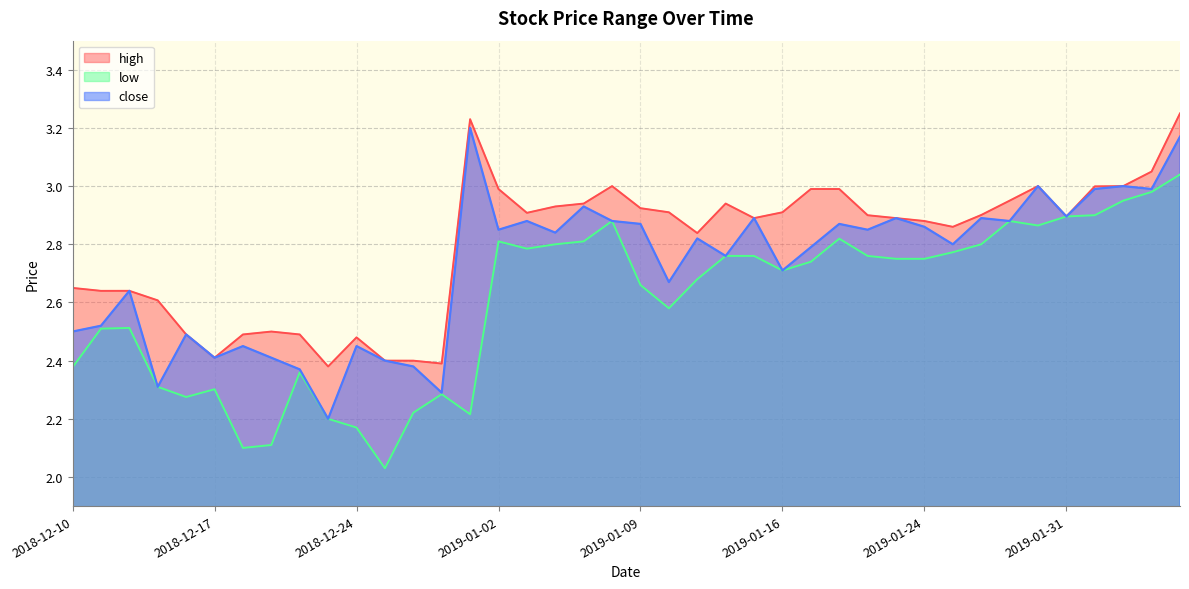

Does the chart display data point markers on the line(s)?

No